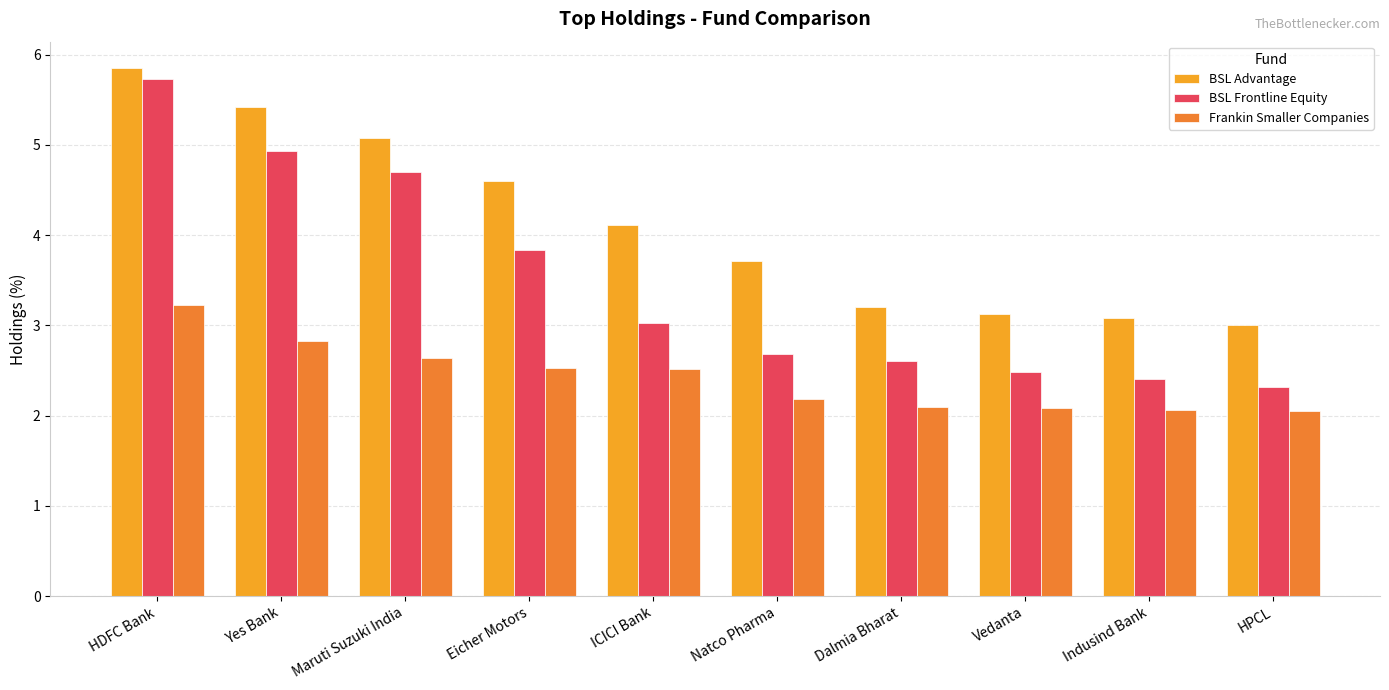

True or false: BSL Frontline Equity has a value of 5.7 at HDFC Bank.

True